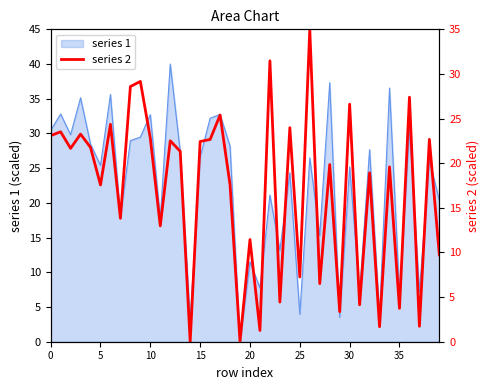

What is the ratio of the value at 16 to the value at 37?

13.1